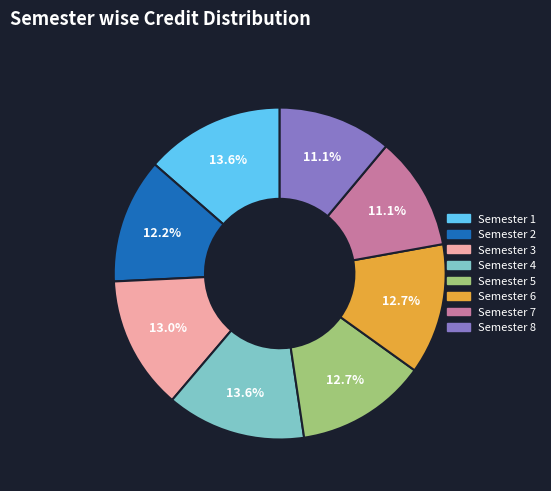

Does Semester 7 account for over 50% of the chart?

No